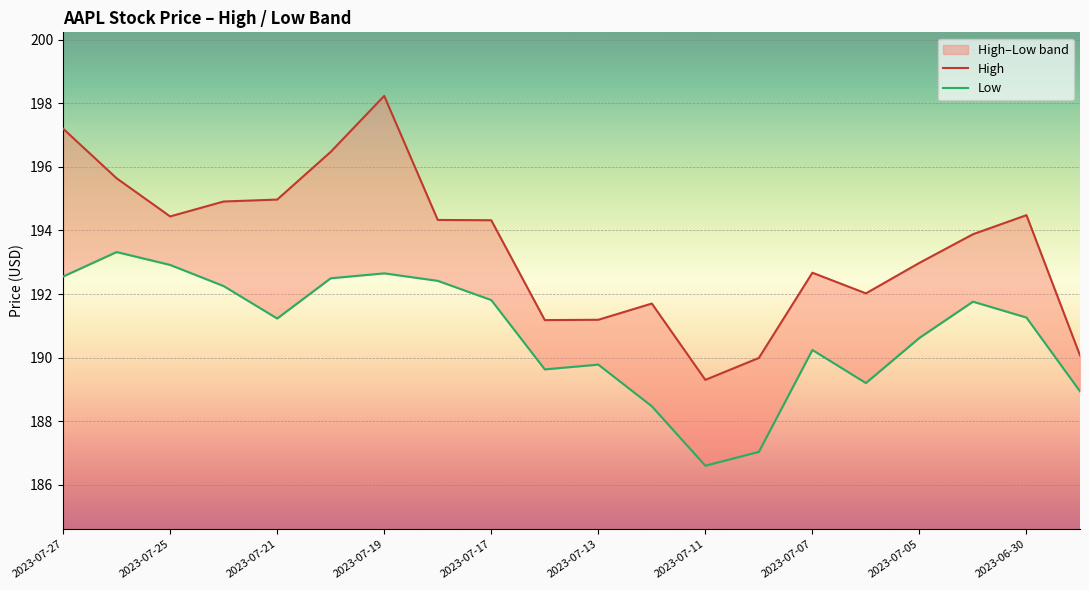

True or false: High has a value of 191.2 at 2023-07-13.

True